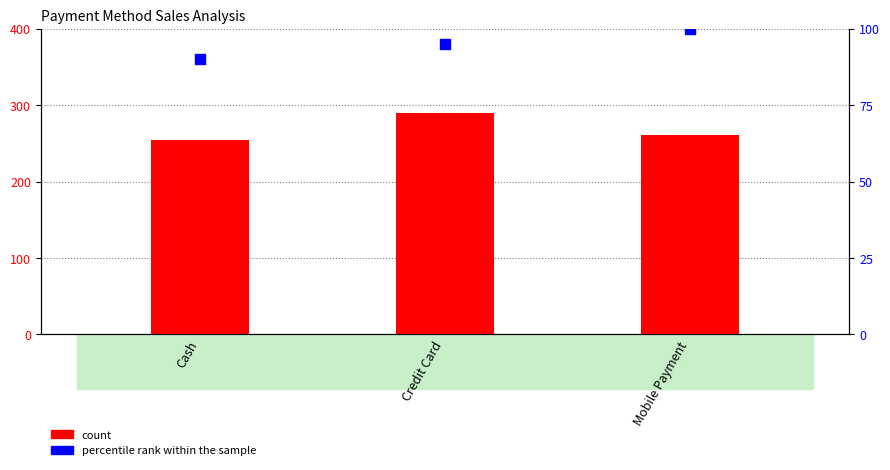

Which series has the largest Y range (max minus min)?

count